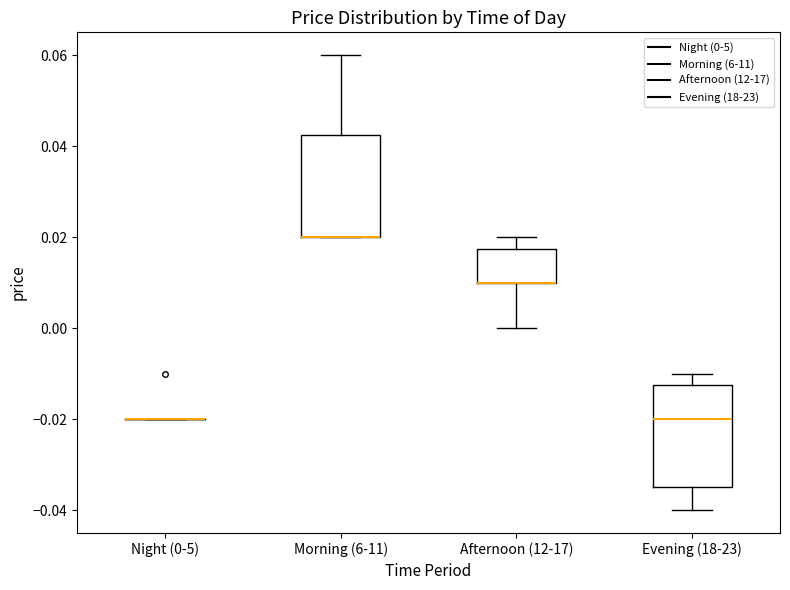

Reading left to right, read every box against the y-axis: the position of its median line, the range the box covers, and the ends of its whiskers. The values are not printed on the chart, so give them approximately, as read against the axis.

Night (0-5): box collapsed to a line at -0.020, whiskers -0.020 to -0.020
Morning (6-11): median 0.020 (drawn on the box's lower edge), box 0.020 to 0.042, whiskers 0.020 to 0.060
Afternoon (12-17): median 0.010 (drawn on the box's lower edge), box 0.010 to 0.018, whiskers 0.000 to 0.020
Evening (18-23): median -0.020, box -0.034 to -0.012, whiskers -0.040 to -0.010